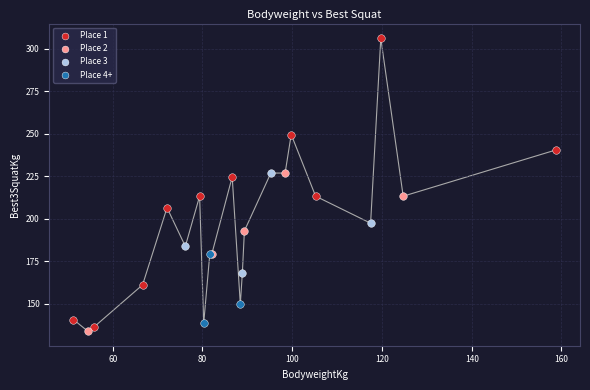

Which series reaches the maximum Y coordinate?

Place 1